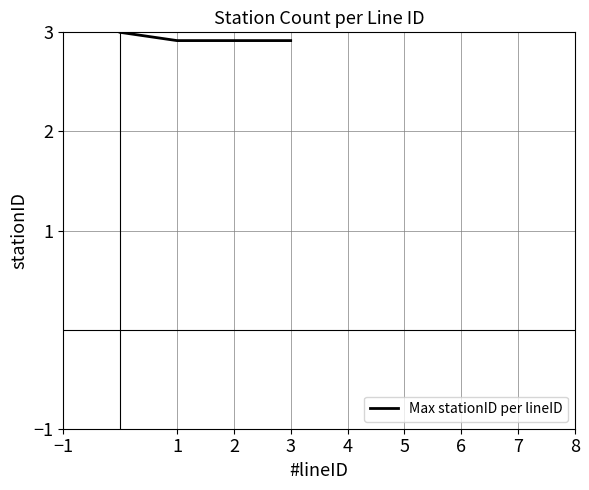

How many categories are shown in the chart?

4